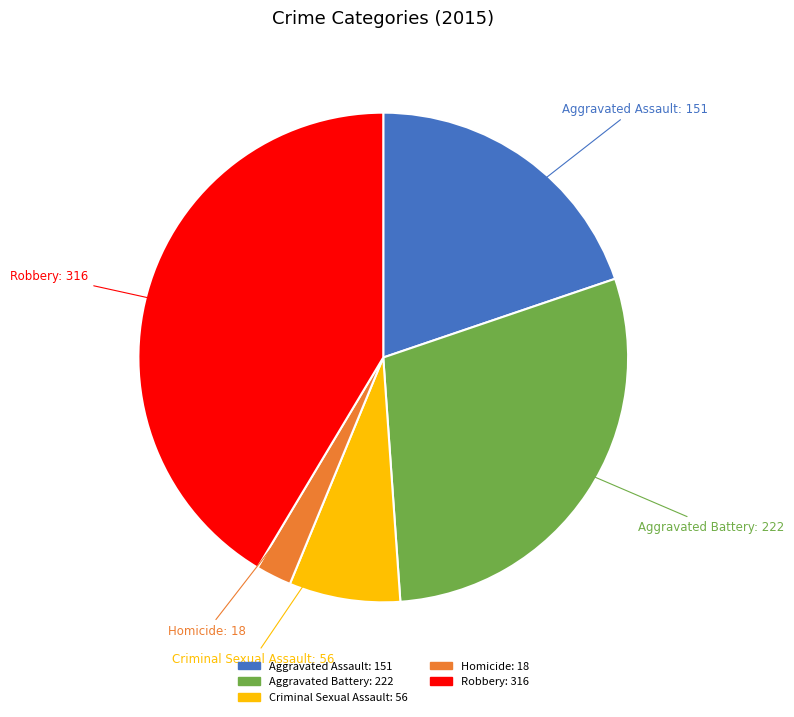

How many slices are in this pie chart?

5